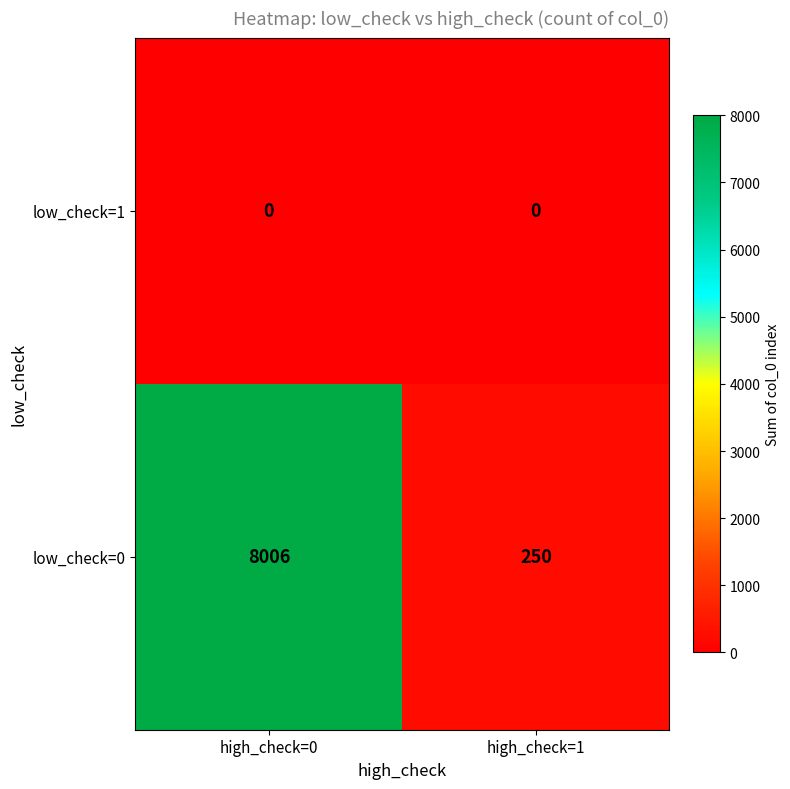

Reading left to right, list all the values displayed in this chart.

low_check=1: high_check=0=0	high_check=1=0
low_check=0: high_check=0=8006	high_check=1=250